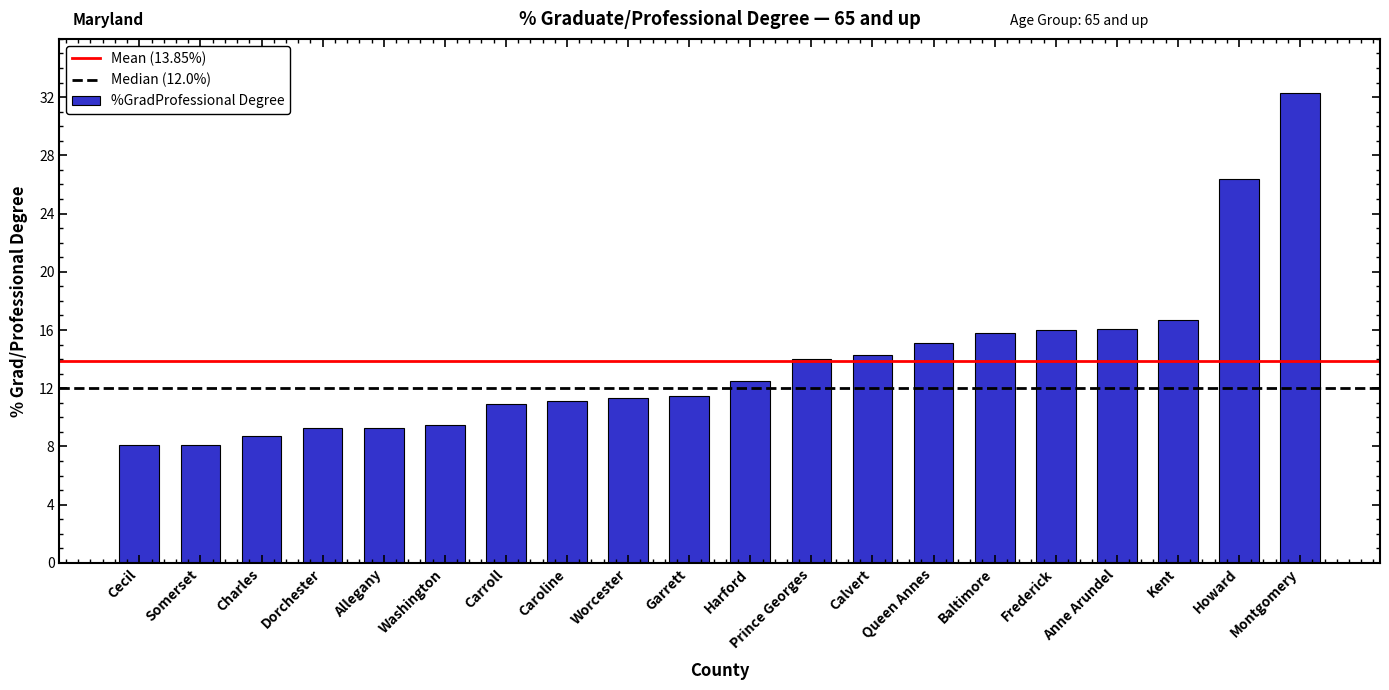

What is the difference between the second highest and minimum values?

18.3